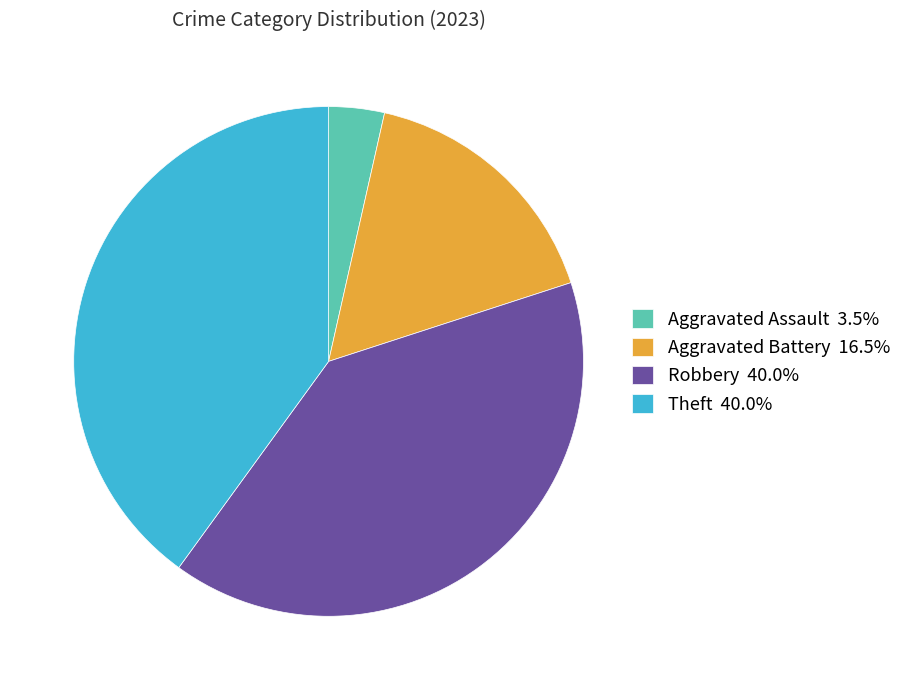

Approximately how many times larger is the value at Theft 40.0% compared to Aggravated Battery 16.5%?

2.4